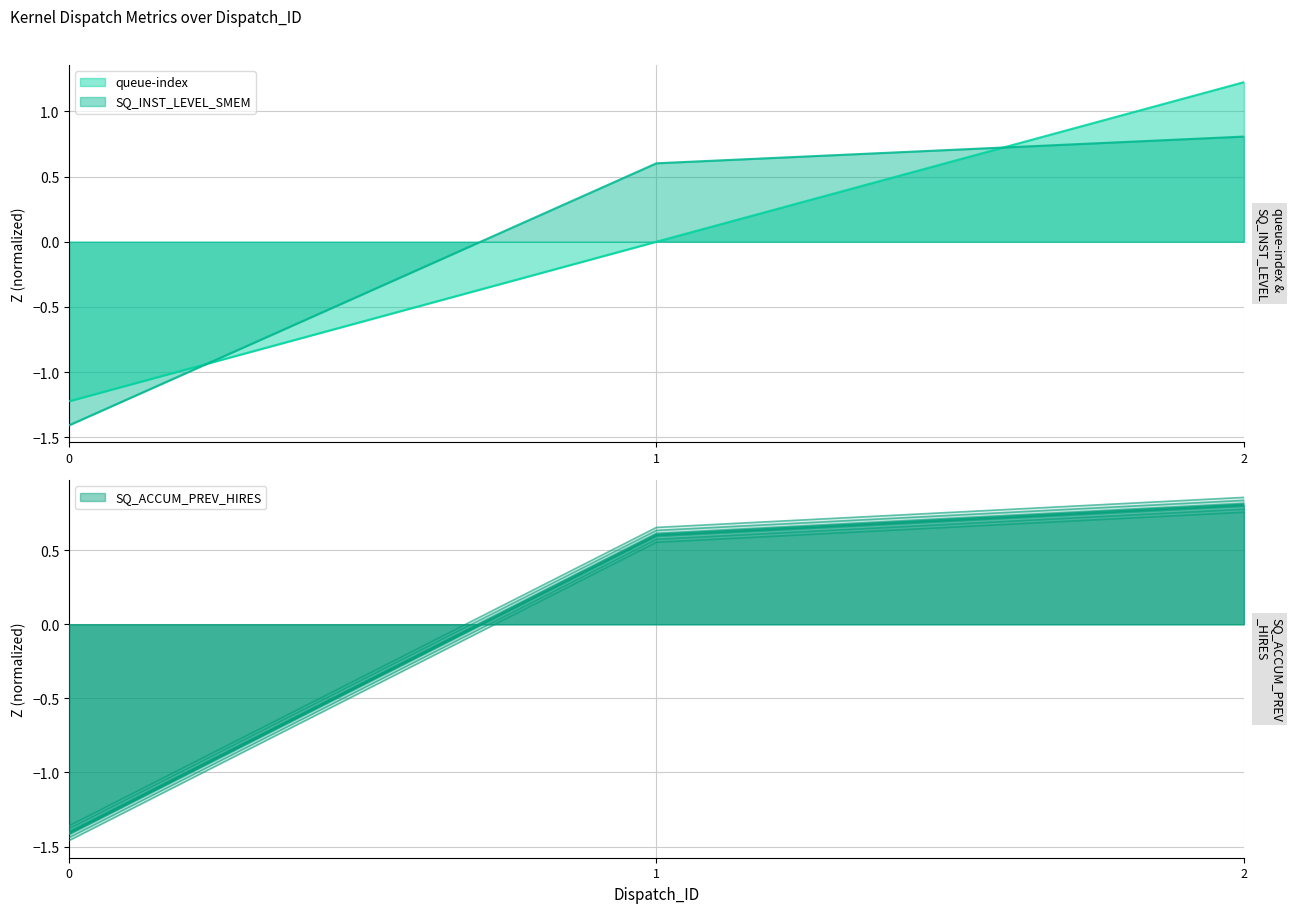

How many values in queue-index are below zero?

1